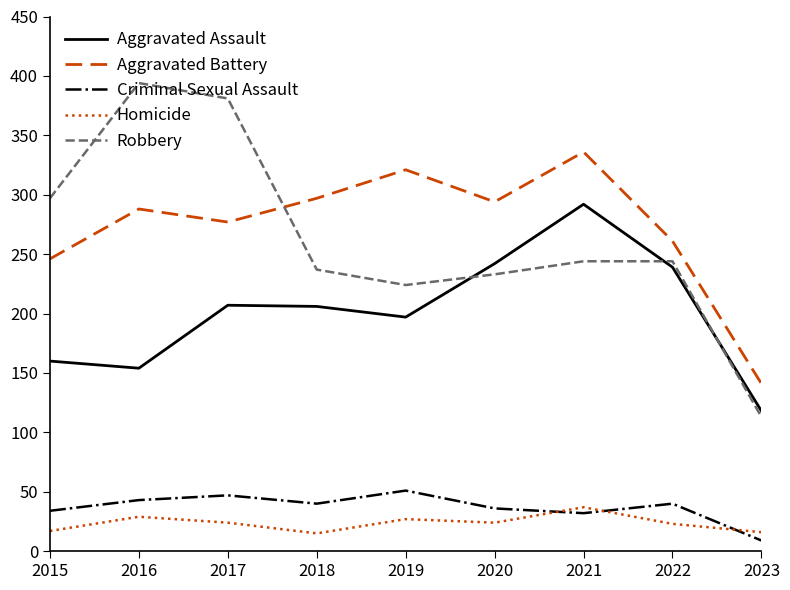

Which series has the largest range (max minus min)?

Robbery